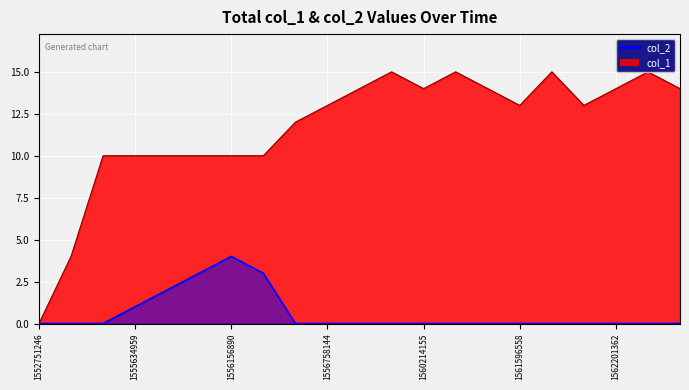

Rank the series by their maximum value, from highest to lowest.

col_1, col_2